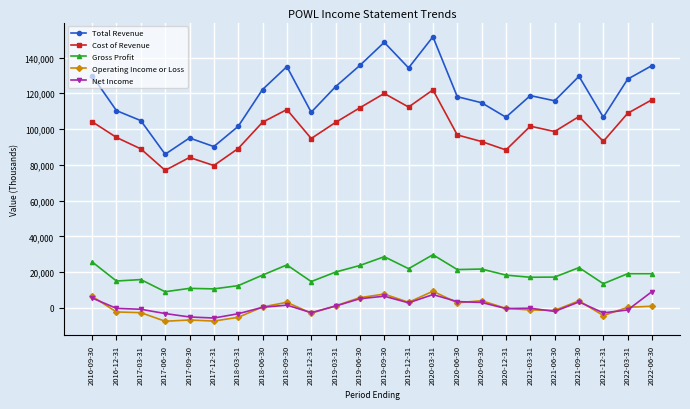

At which category does Total Revenue reach its first local peak?

2017-09-30